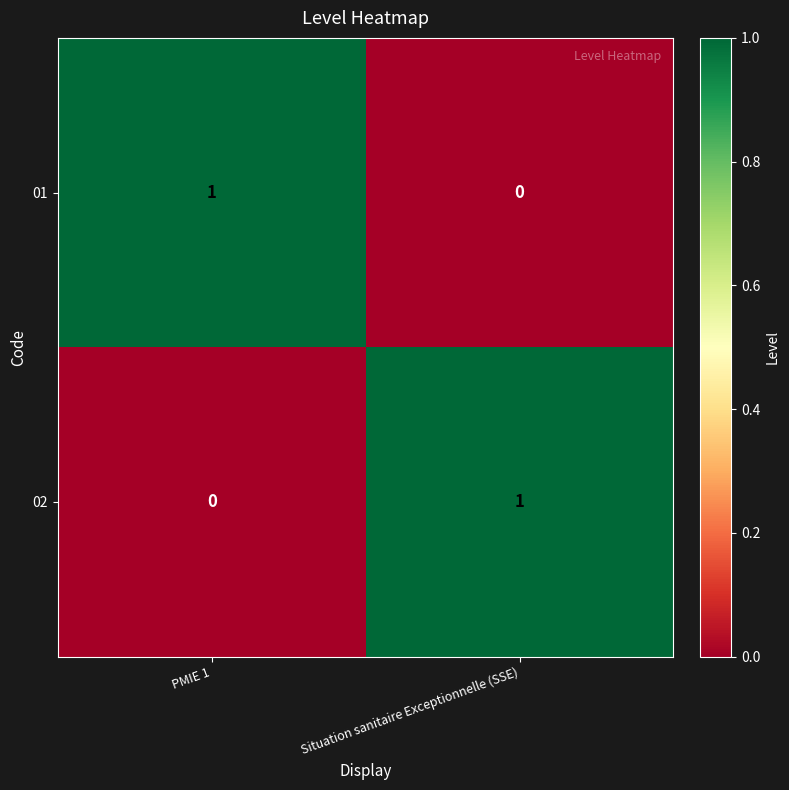

Reading left to right, list all the values displayed in this chart.

01: 1	0
02: 0	1